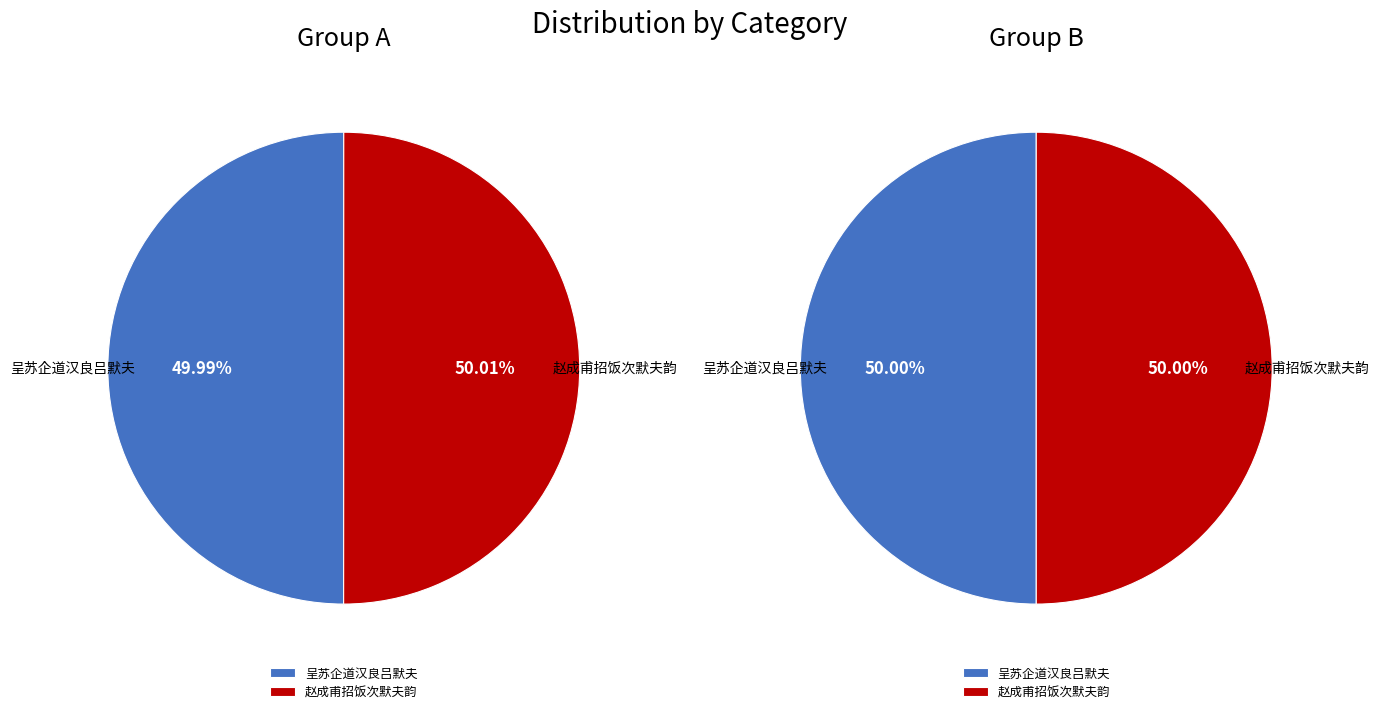

Which category has the smallest portion of the pie?

呈苏企道汉良吕默夫